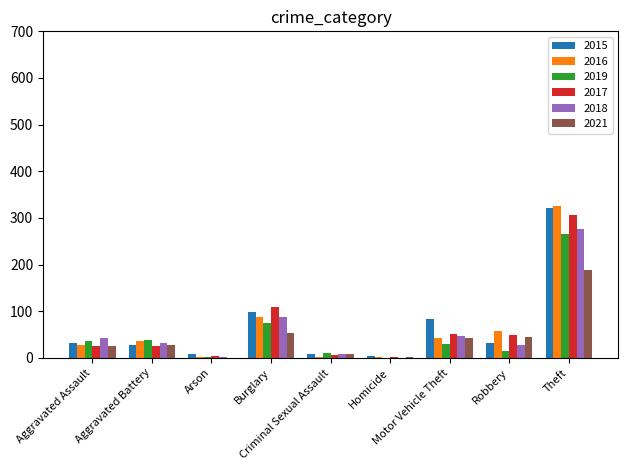

What is the sum of all 2019 values?

471